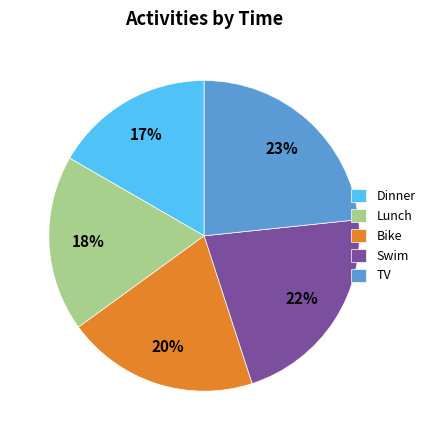

Which category has the biggest portion of the pie?

TV